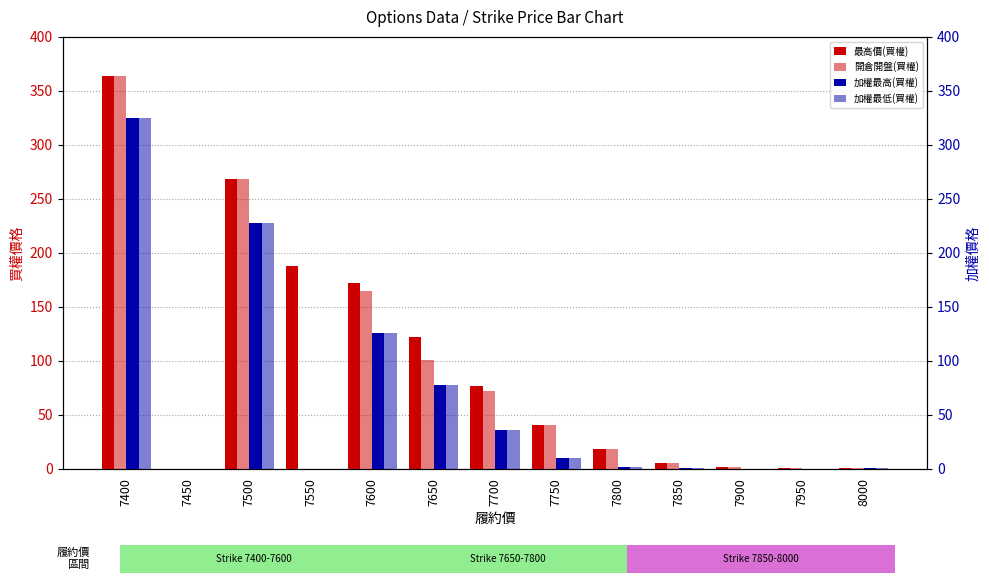

How many data points does each series have?

13